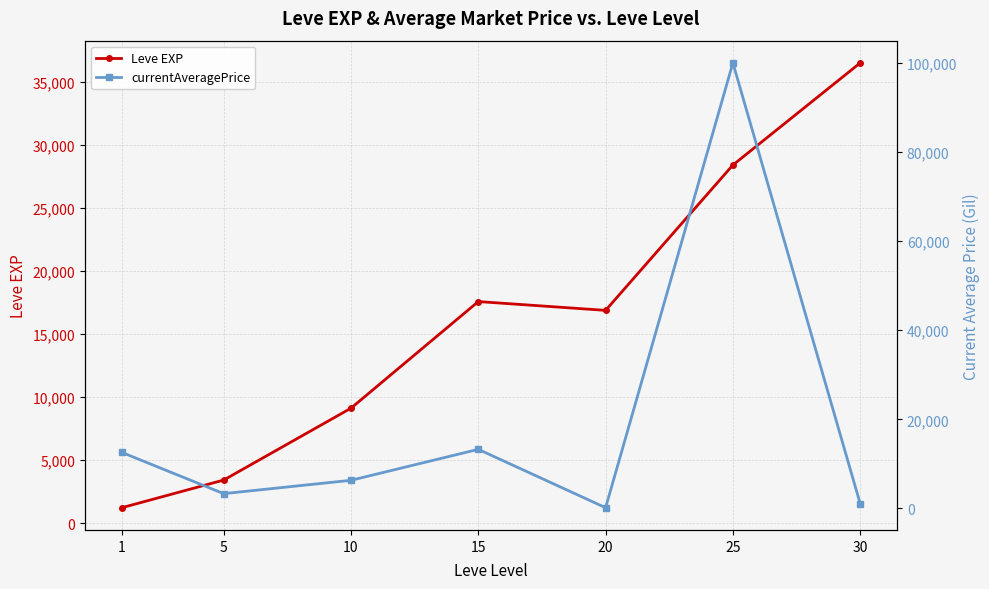

How many lines are shown in the chart?

2